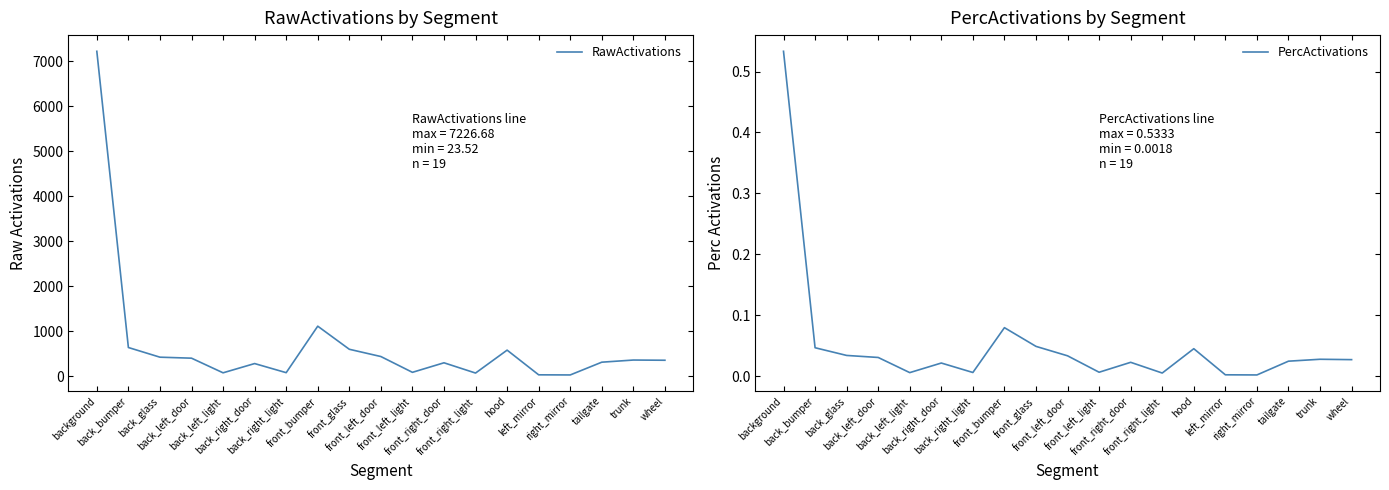

The PercActivations series shows 0.0 at front_left_door. True or false?

True